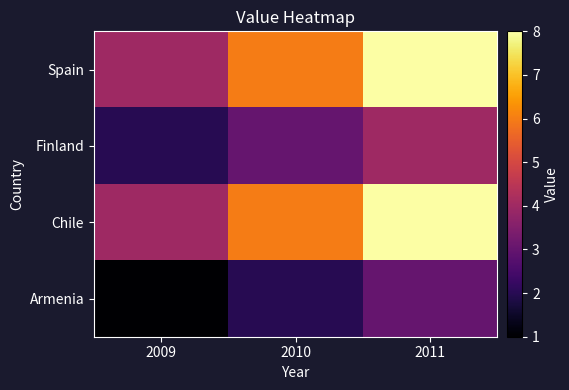

At which category does the chart reach its minimum across all series?

2009